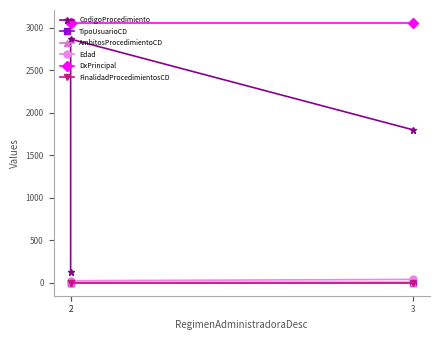

How many lines are shown in the chart?

6